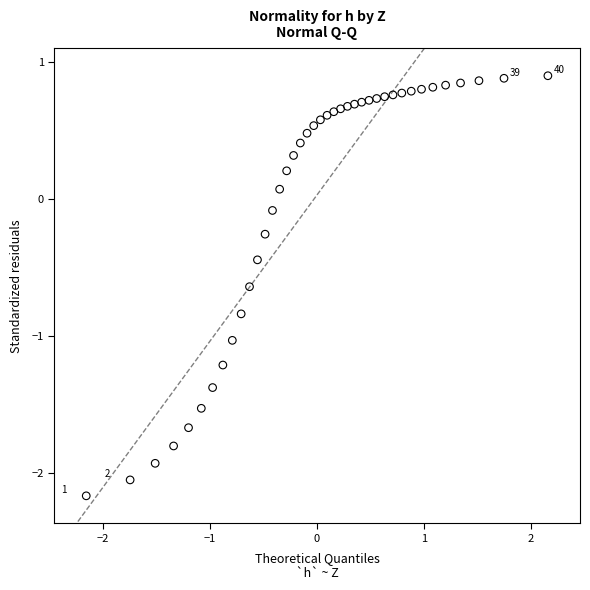

What is the range of Y values (max minus min)?

3.1